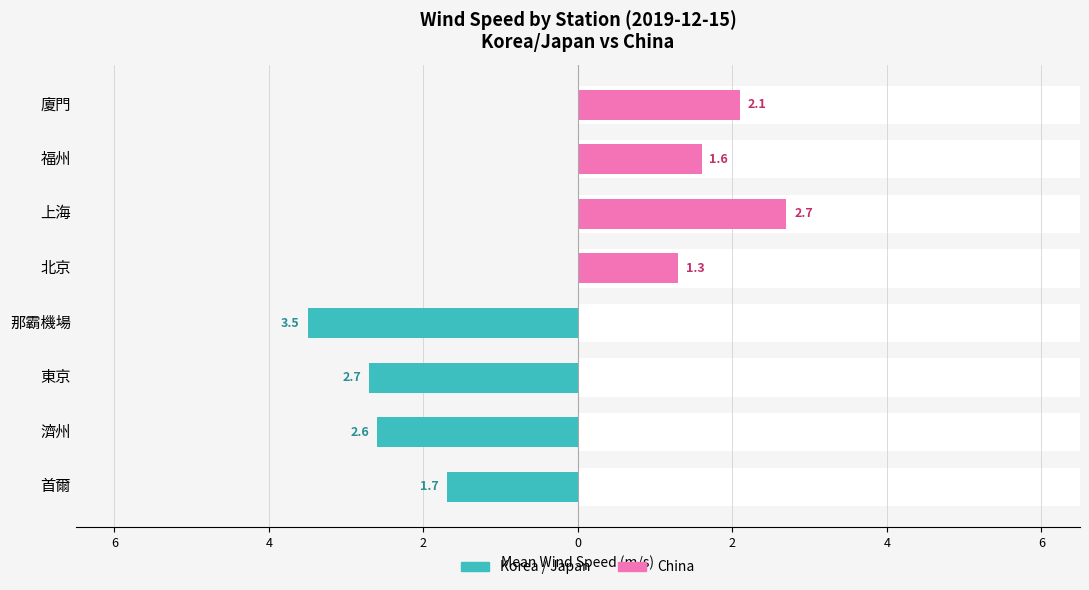

List the series in order of their peak value, lowest first.

Korea / Japan, China